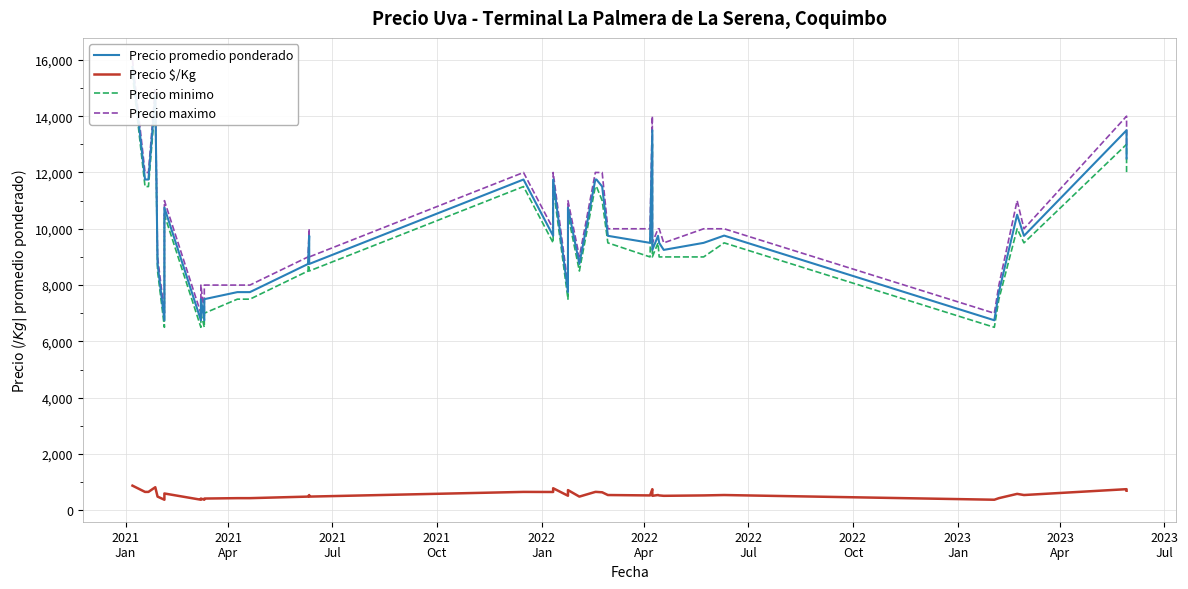

True or false: Precio minimo and Precio maximo intersect in this chart.

False